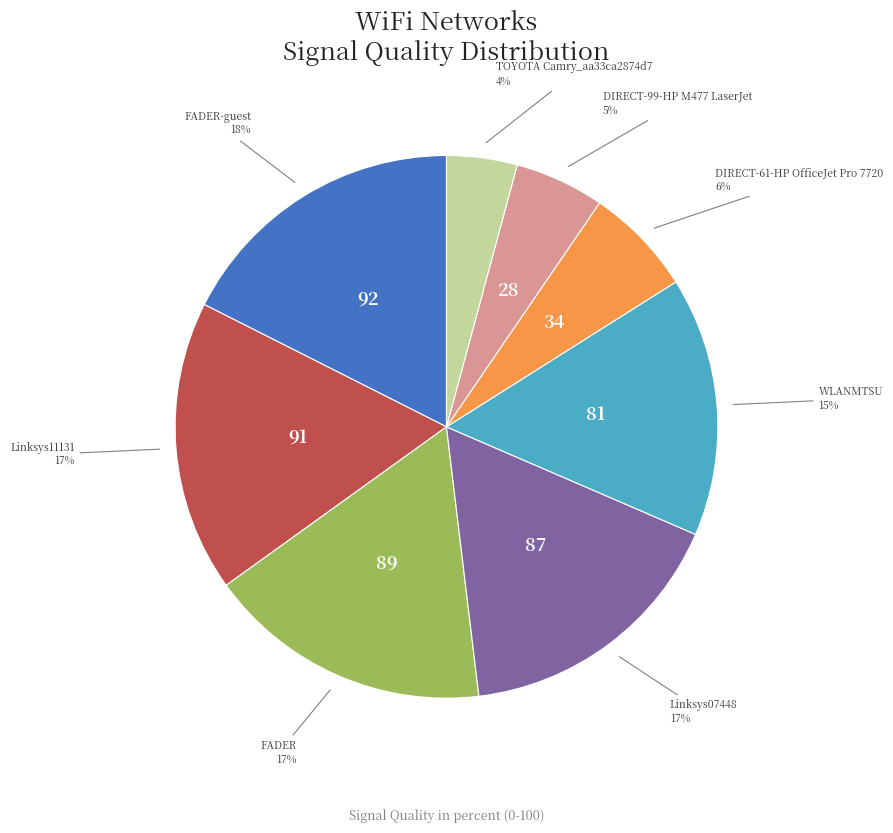

To the nearest percent, what is the average slice percentage?

12%